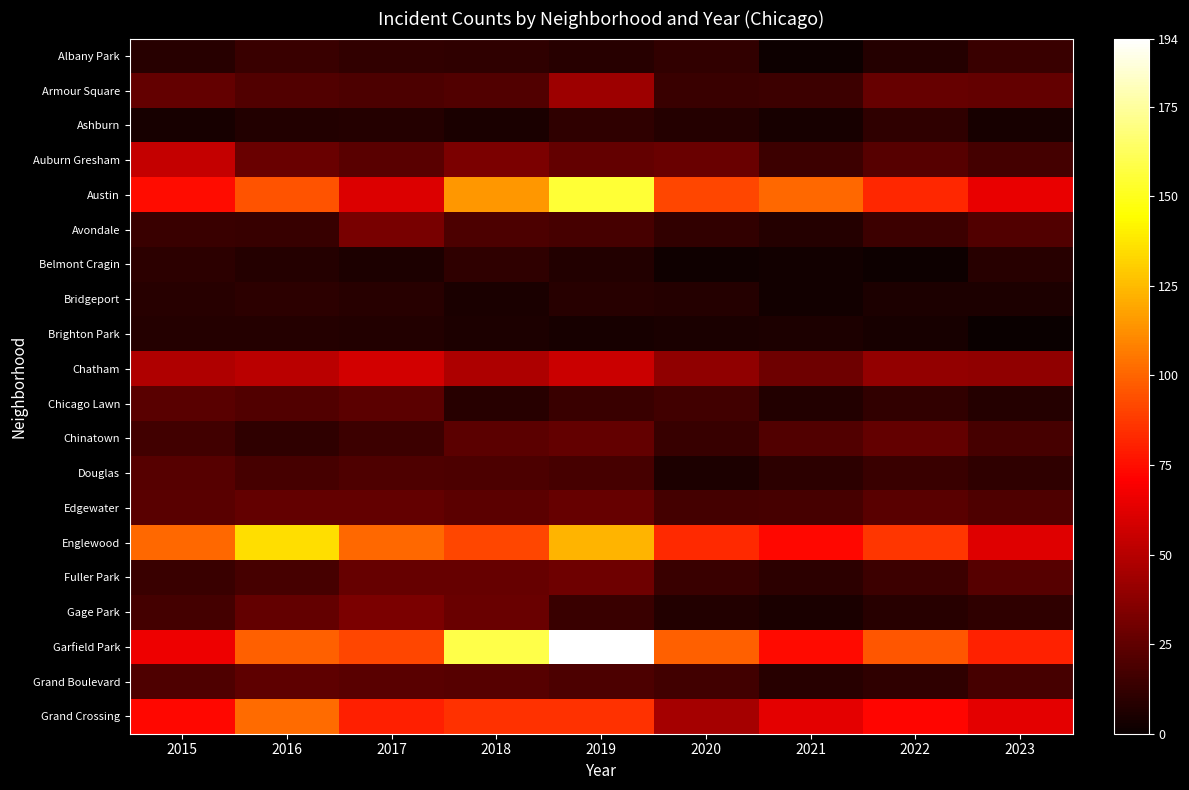

Reading right to left, extract all data points from this chart.

Albany Park: 2023=14	2022=8	2021=1	2020=12	2019=9	2018=11	2017=12	2016=14	2015=9
Armour Square: 2023=26	2022=27	2021=15	2020=14	2019=43	2018=21	2017=19	2016=21	2015=26
Ashburn: 2023=4	2022=11	2021=4	2020=8	2019=11	2018=5	2017=8	2016=7	2015=4
Auburn Gresham: 2023=17	2022=22	2021=15	2020=28	2019=26	2018=33	2017=23	2016=28	2015=54
Austin: 2023=65	2022=82	2021=101	2020=91	2019=155	2018=115	2017=61	2016=95	2015=75
Avondale: 2023=21	2022=15	2021=8	2020=12	2019=18	2018=19	2017=32	2016=13	2015=14
Belmont Cragin: 2023=9	2022=1	2021=3	2020=2	2019=7	2018=11	2017=6	2016=8	2015=10
Bridgeport: 2023=6	2022=6	2021=3	2020=8	2019=9	2018=5	2017=9	2016=10	2015=9
Brighton Park: 2023=0	2022=4	2021=6	2020=5	2019=4	2018=6	2017=7	2016=8	2015=8
Chatham: 2023=39	2022=40	2021=29	2020=39	2019=56	2018=47	2017=58	2016=51	2015=48
Chicago Lawn: 2023=8	2022=12	2021=7	2020=16	2019=14	2018=9	2017=24	2016=21	2015=23
Chinatown: 2023=18	2022=26	2021=21	2020=13	2019=26	2018=24	2017=15	2016=11	2015=16
Douglas: 2023=11	2022=14	2021=10	2020=6	2019=18	2018=19	2017=20	2016=18	2015=22
Edgewater: 2023=20	2022=23	2021=18	2020=17	2019=27	2018=24	2017=26	2016=26	2015=23
Englewood: 2023=62	2022=87	2021=73	2020=83	2019=123	2018=91	2017=101	2016=135	2015=101
Fuller Park: 2023=22	2022=15	2021=10	2020=14	2019=29	2018=27	2017=27	2016=18	2015=14
Gage Park: 2023=11	2022=9	2021=5	2020=7	2019=14	2018=28	2017=33	2016=26	2015=17
Garfield Park: 2023=81	2022=96	2021=74	2020=99	2019=194	2018=159	2017=91	2016=99	2015=66
Grand Boulevard: 2023=18	2022=11	2021=9	2020=16	2019=19	2018=22	2017=23	2016=25	2015=20
Grand Crossing: 2023=63	2022=72	2021=63	2020=45	2019=85	2018=85	2017=80	2016=102	2015=73